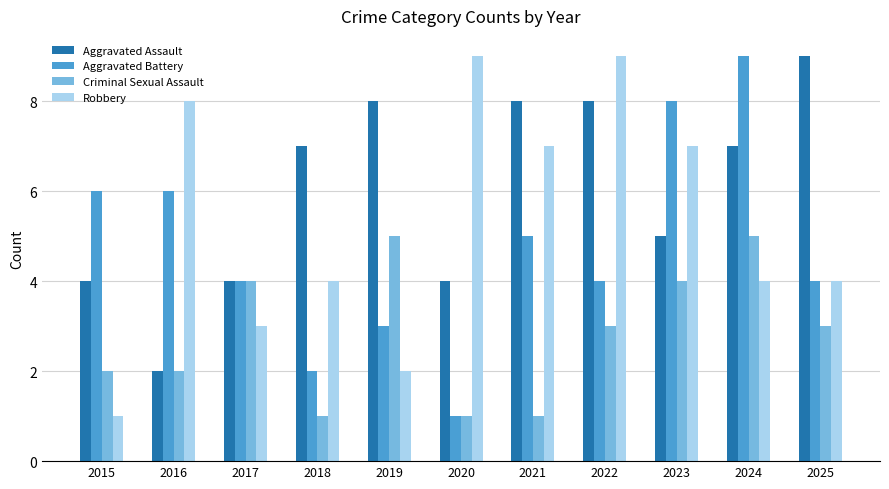

At which label does Aggravated Assault reach its peak?

2025